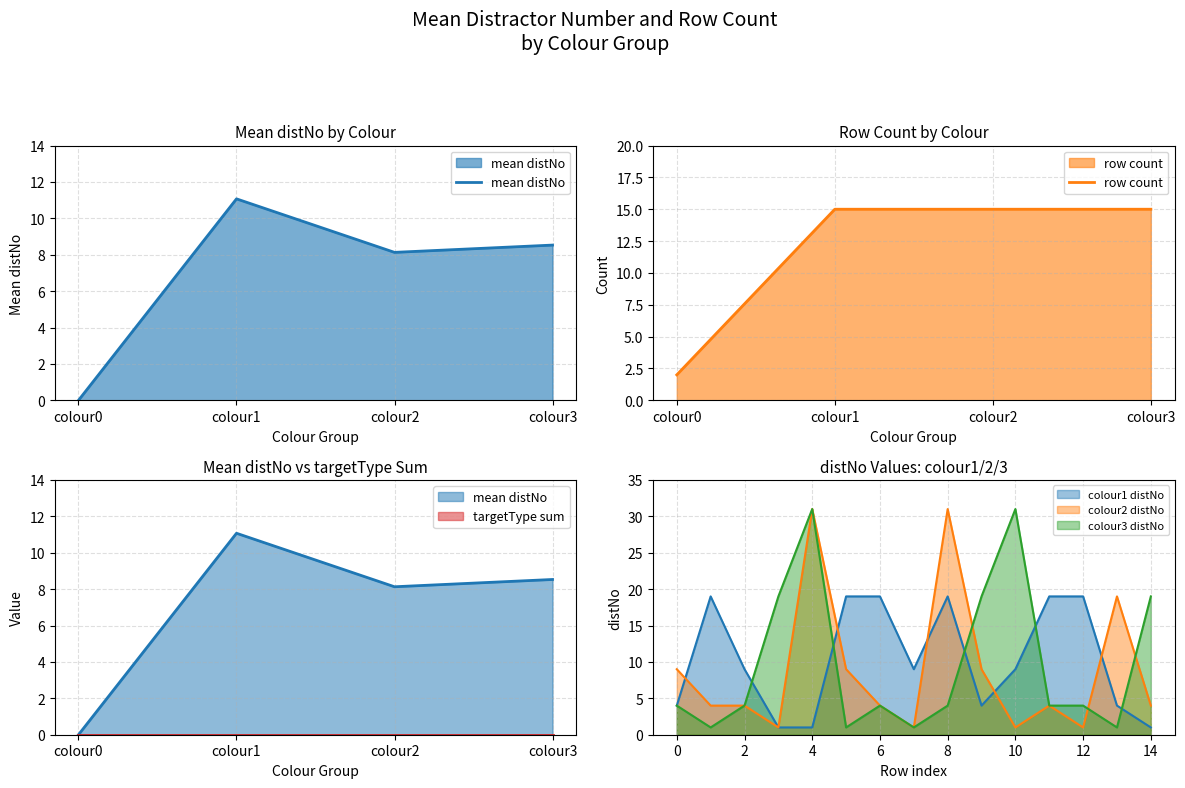

Reading left to right, transcribe all the data shown in this chart.

mean distNo: colour0=0.0	colour1=11.1	colour2=8.1	colour3=8.5
row count: colour0=2.0	colour1=15.0	colour2=15.0	colour3=15.0